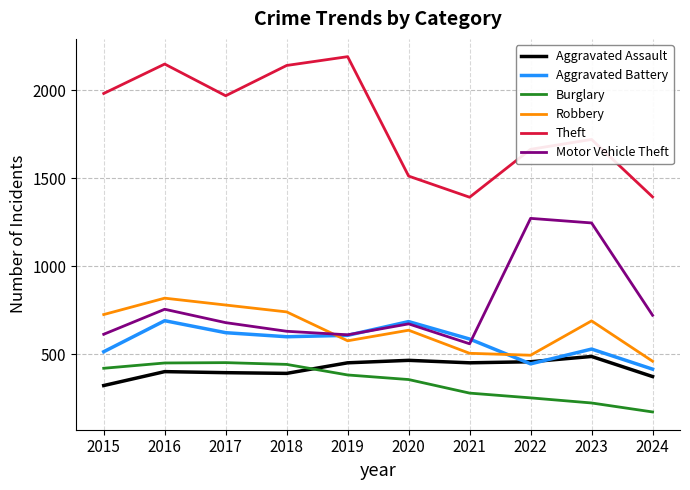

Where is Robbery nearest to the value 640?

2020